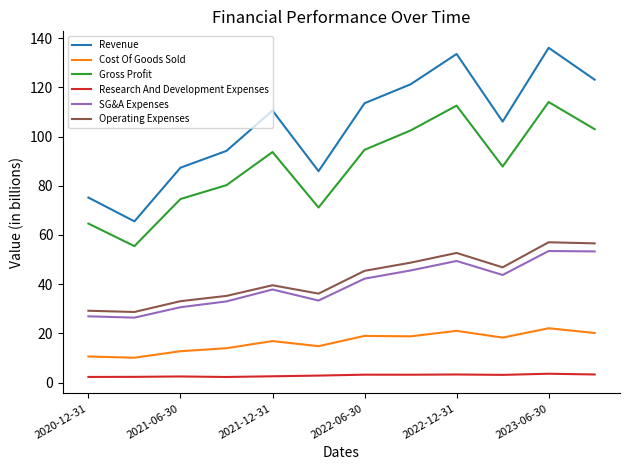

Which series has the widest spread of values?

Revenue